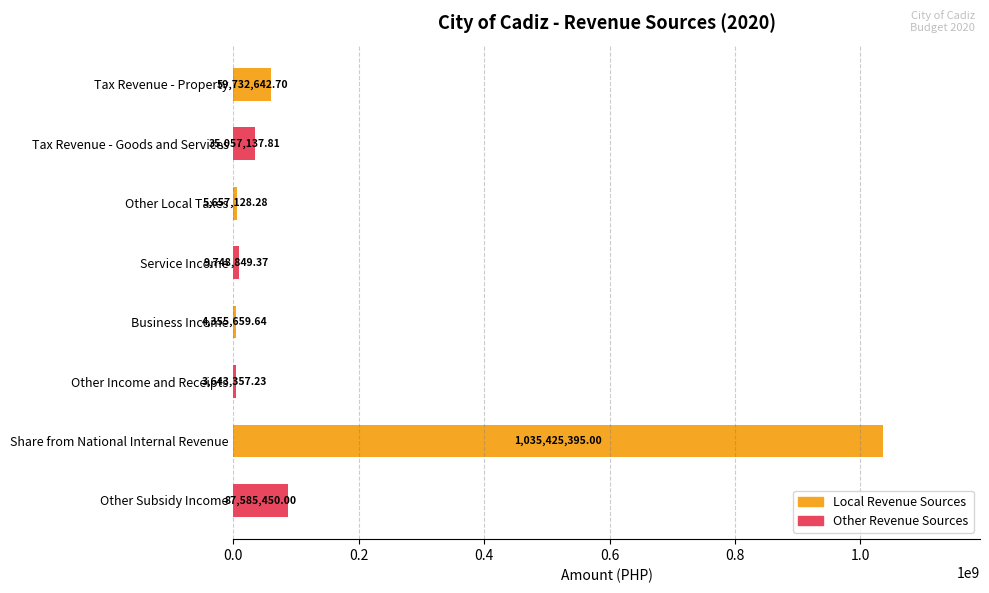

List the labels in order of value, smallest first.

Other Income and Receipts, Business Income, Other Local Taxes, Service Income, Tax Revenue - Goods and Services, Tax Revenue - Property, Other Subsidy Income, Share from National Internal Revenue